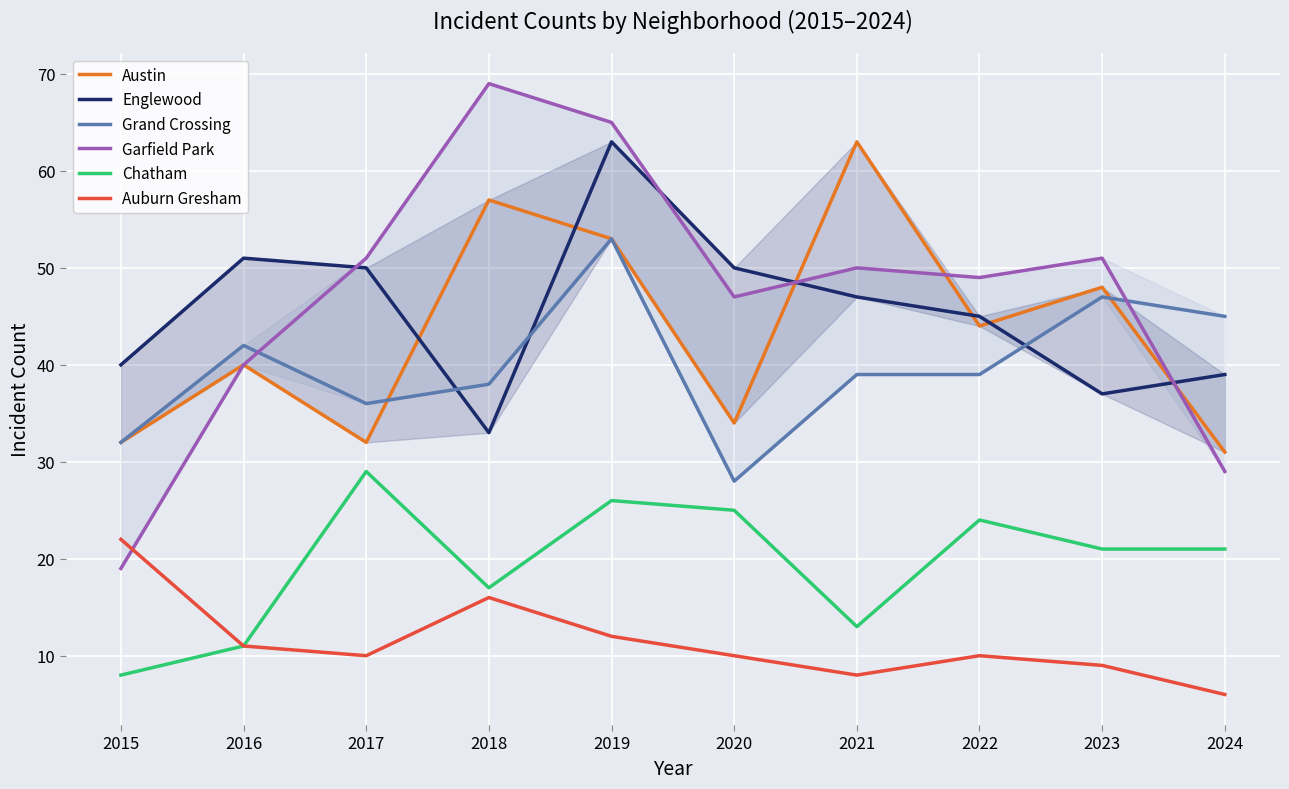

At how many categories does at least one series exceed 63?

2